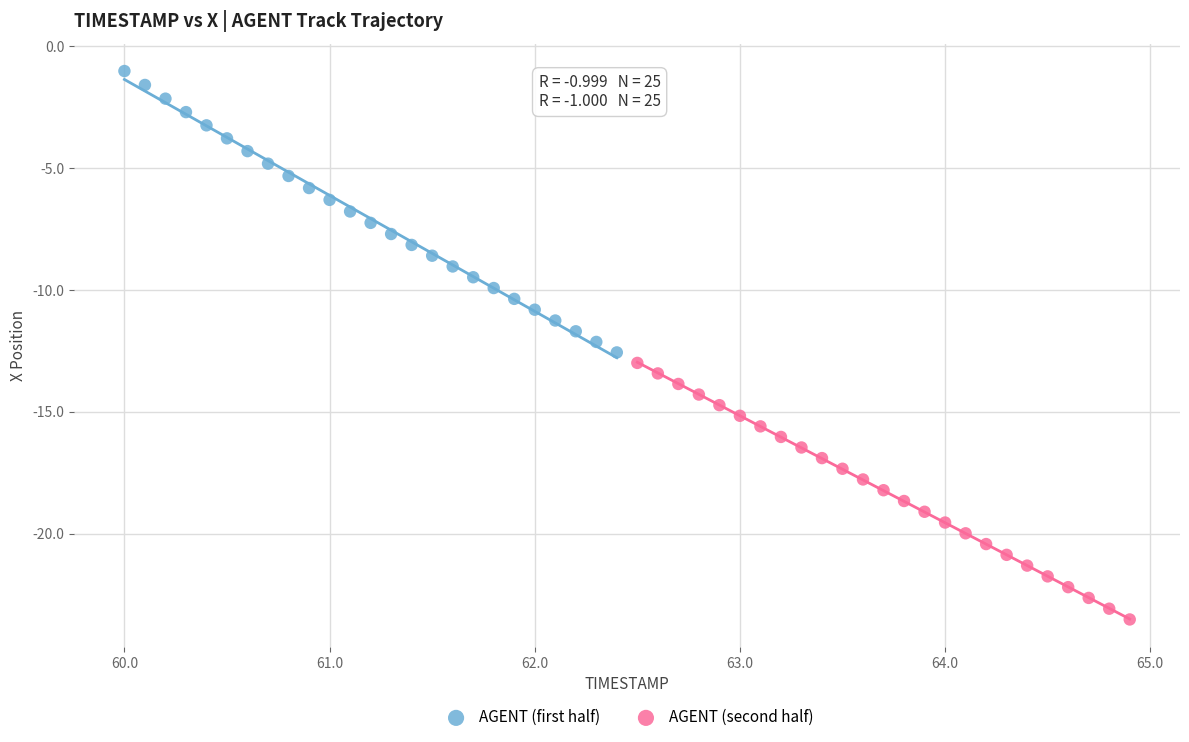

Which series contains the lowest Y value?

AGENT (second half)